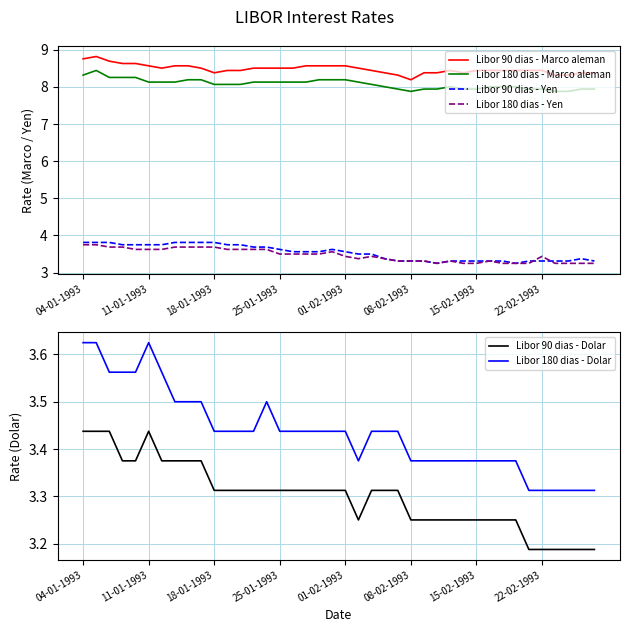

Read the Libor 90 dias - Yen value at 38.

3.4